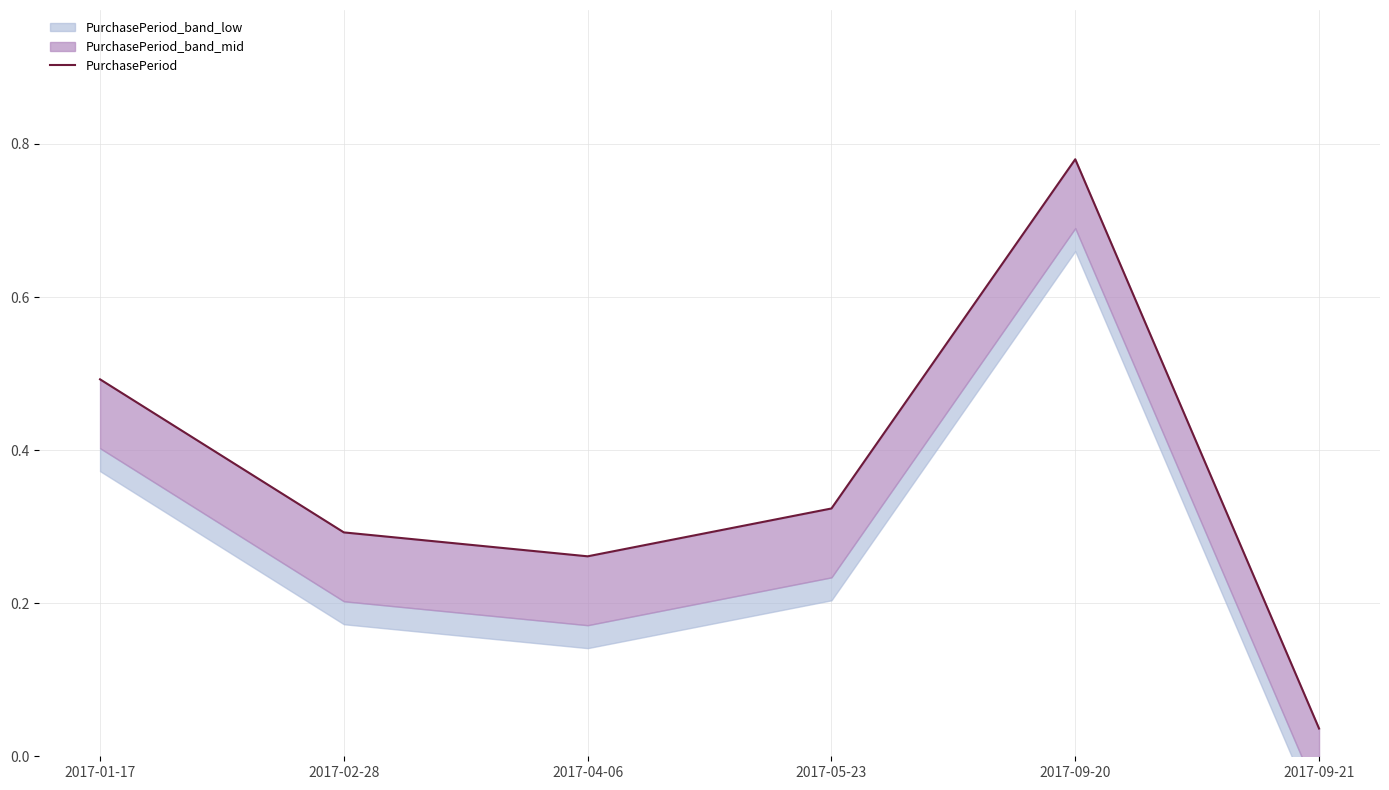

Does the chart have visible grid lines?

Yes